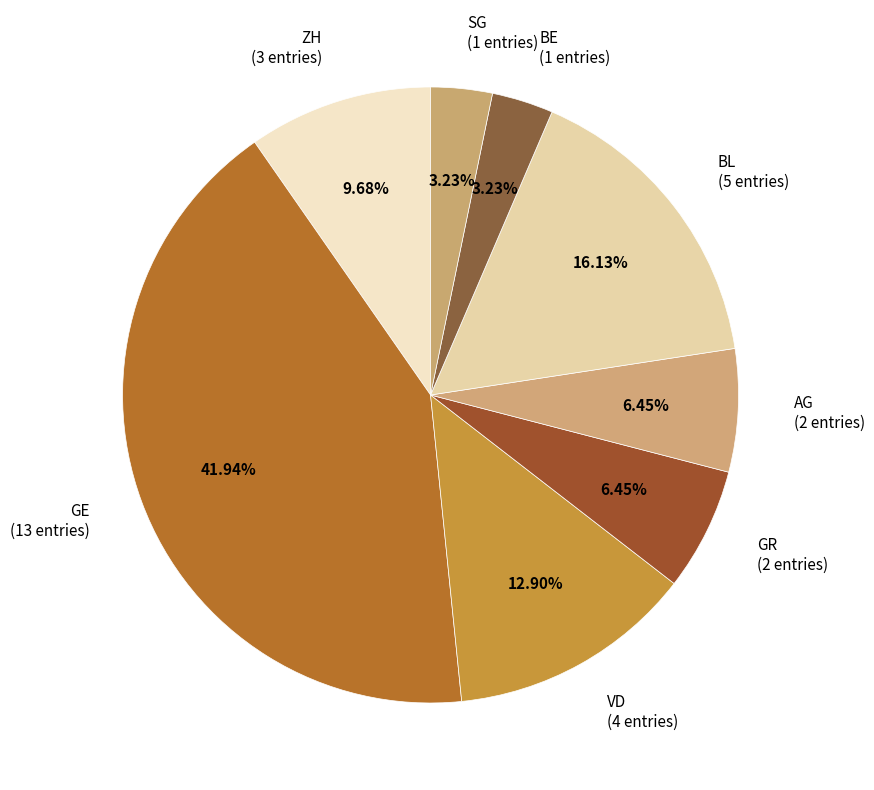

Combined, what portion of the pie is BL and ZH?

25.8%